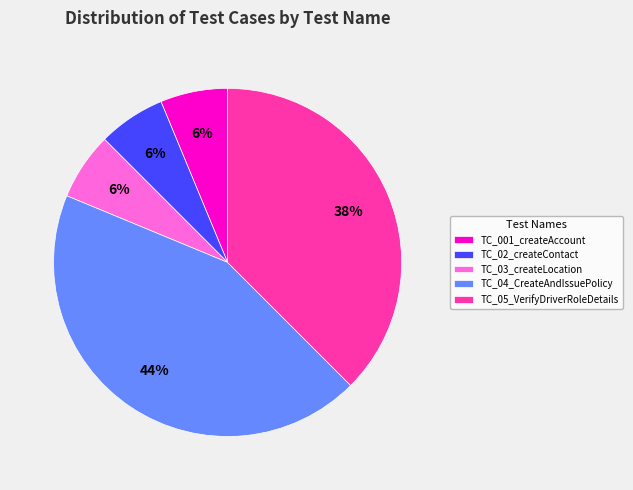

Is there any slice that represents more than half of the pie?

No